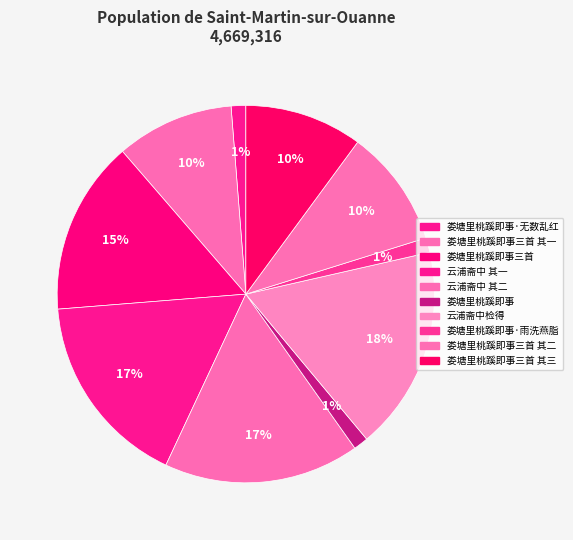

Is there any slice that represents more than half of the pie?

No